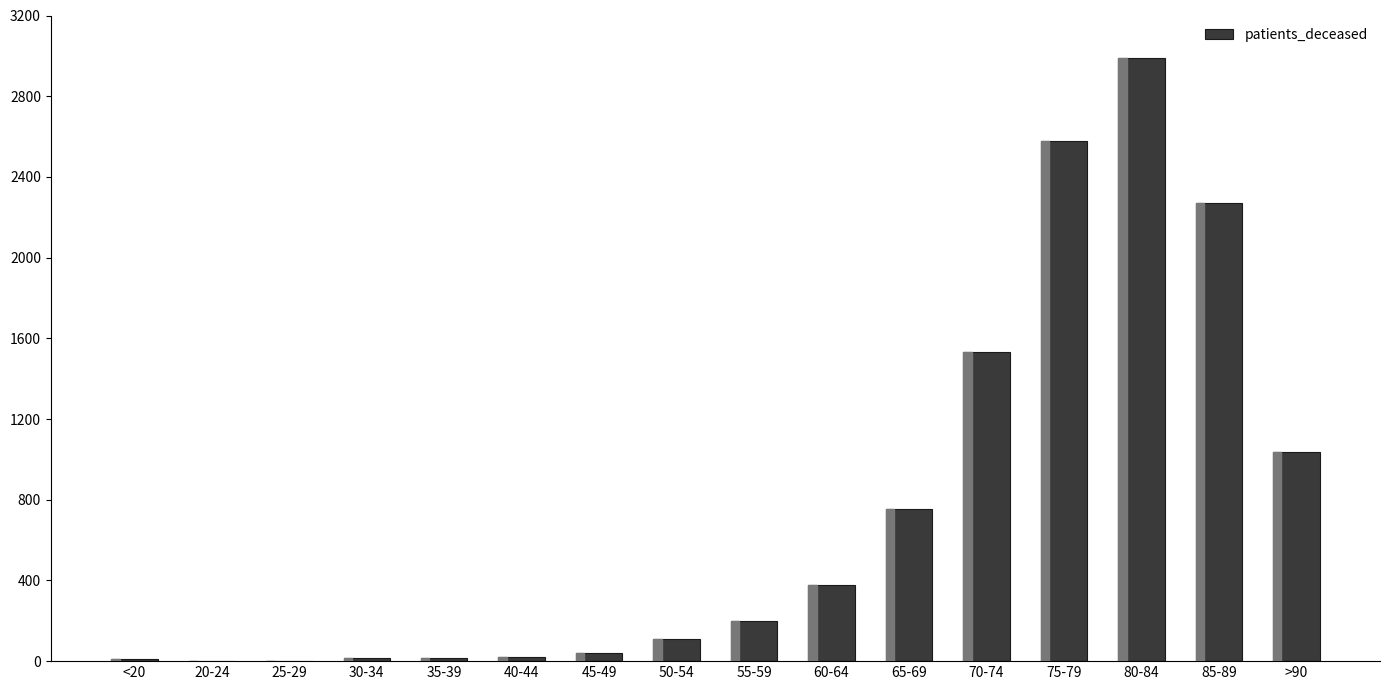

How many series are shown in this chart?

1